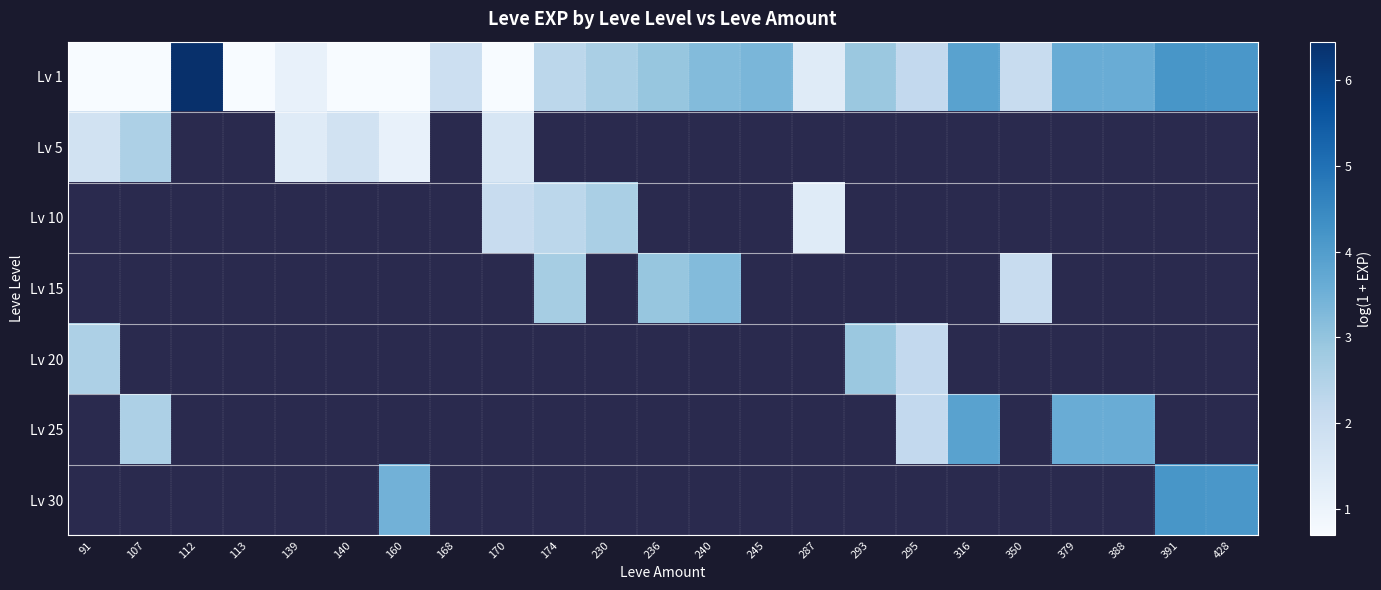

How many categories are shown in the chart?

23